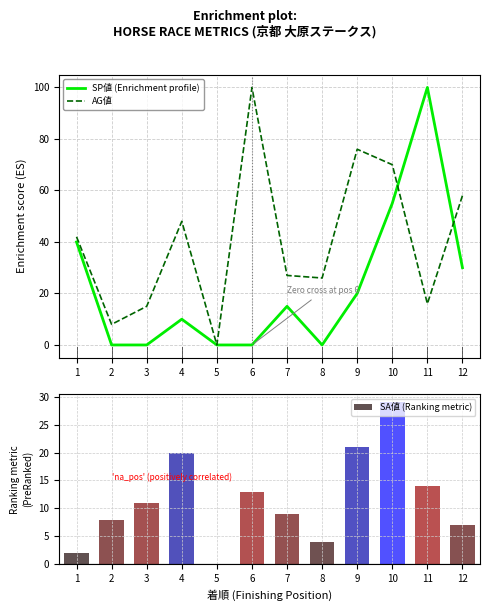

List the labels in order of SP値 (Enrichment profile) value, largest first.

11, 10, 1, 12, 9, 7, 4, 2, 3, 5, 6, 8